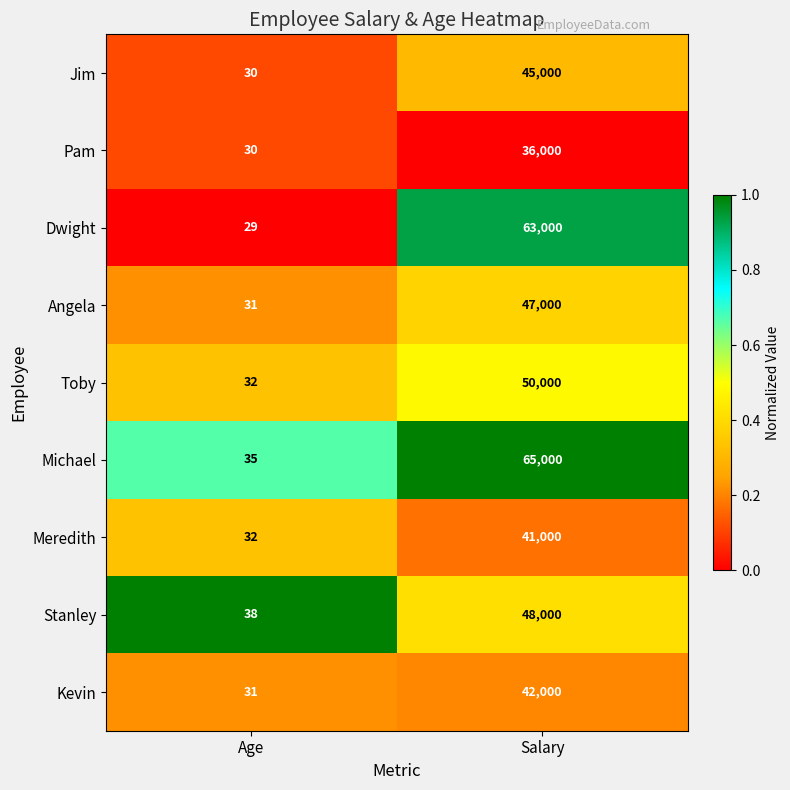

Which category has the highest value in the Michael series?

Salary